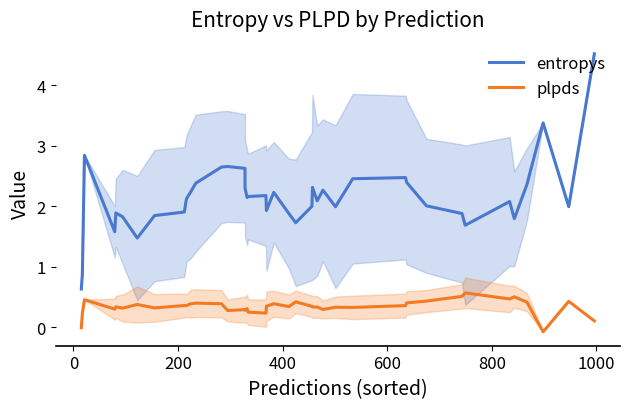

Is this an area chart (filled region under the line)?

No